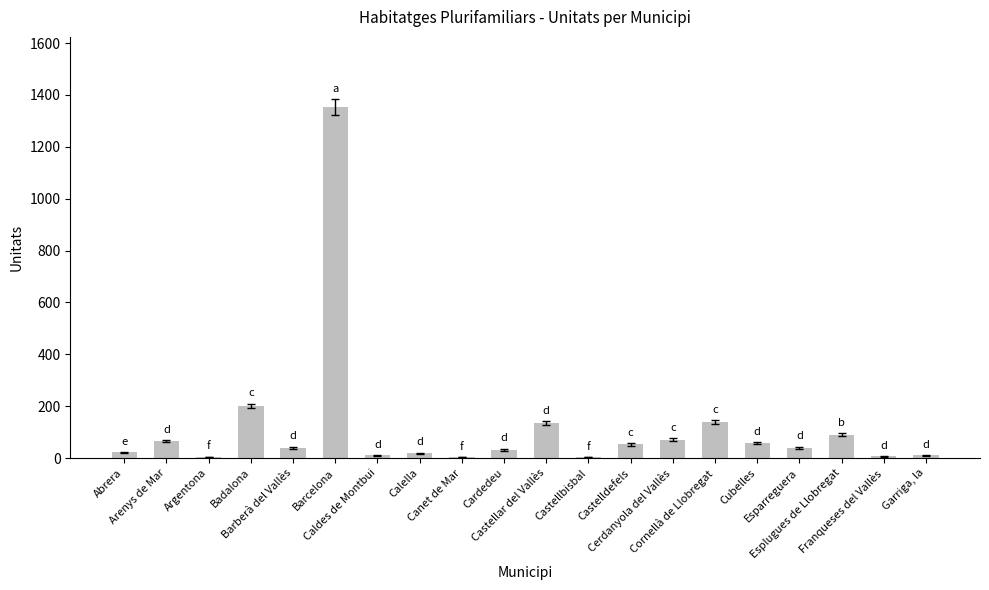

What is the sum of all values?

2353